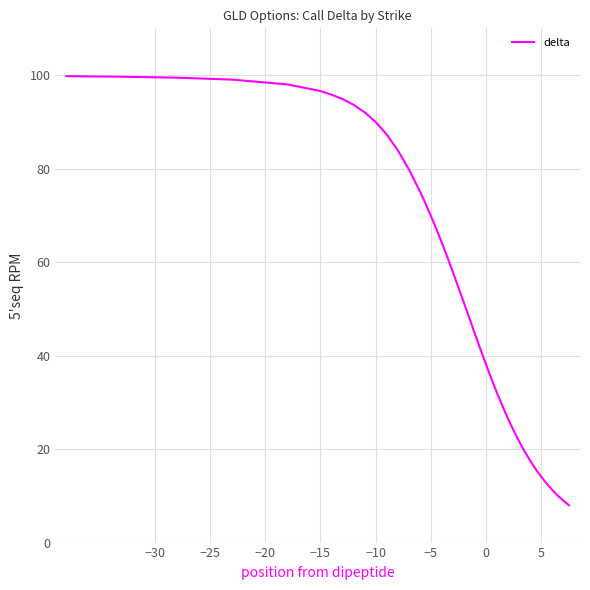

What is the difference between the maximum and minimum values?

91.8